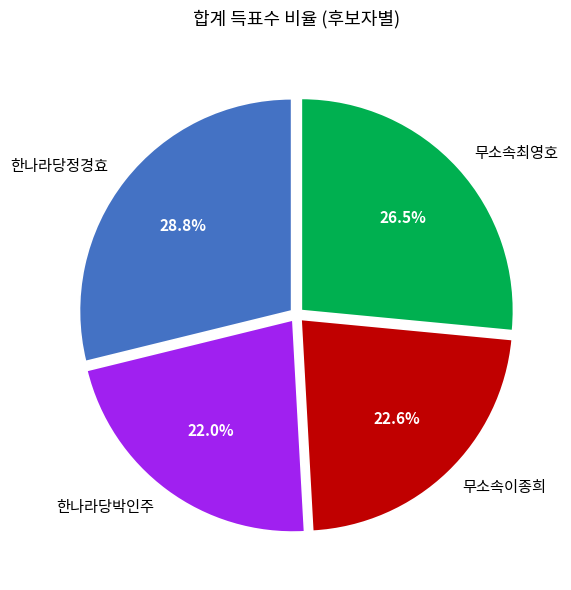

How many slices are in this pie chart?

4